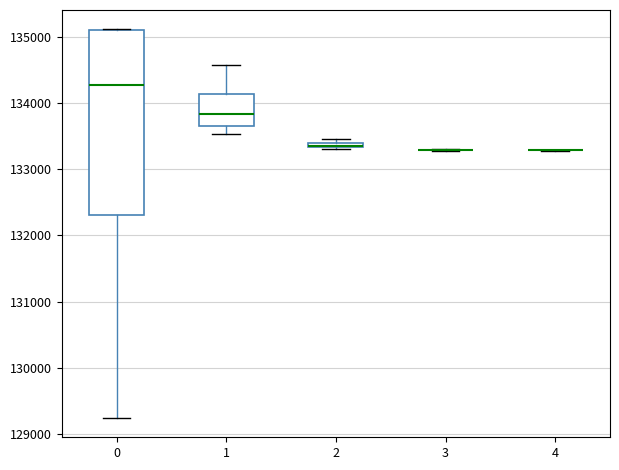

Which box is the tallest, from its lower edge to its upper edge?

0